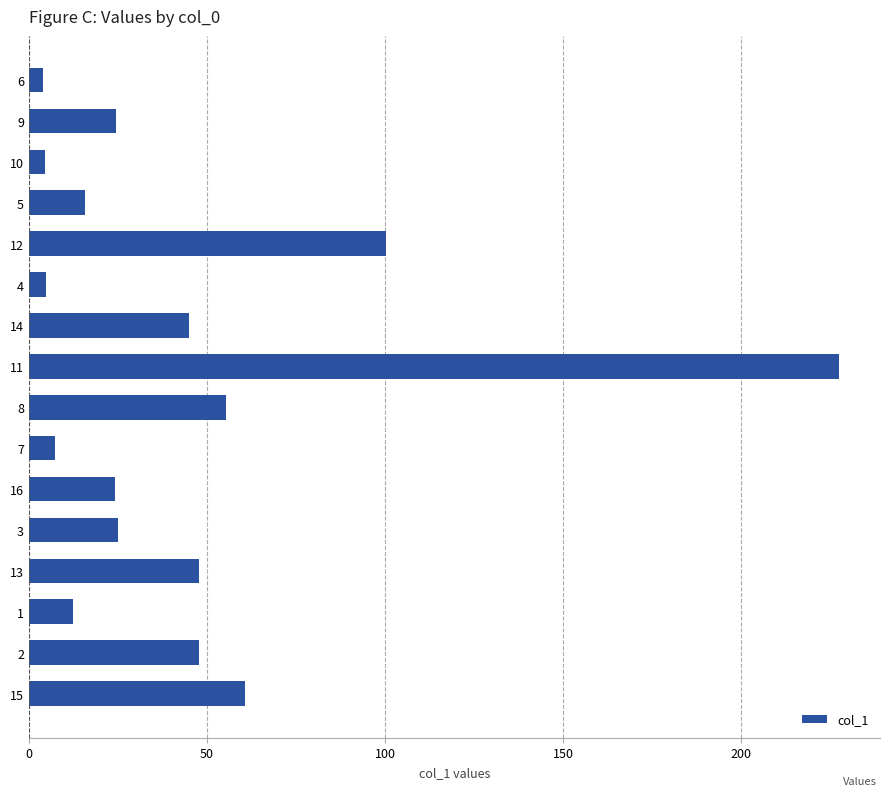

What is the difference between the maximum and minimum values?

223.5